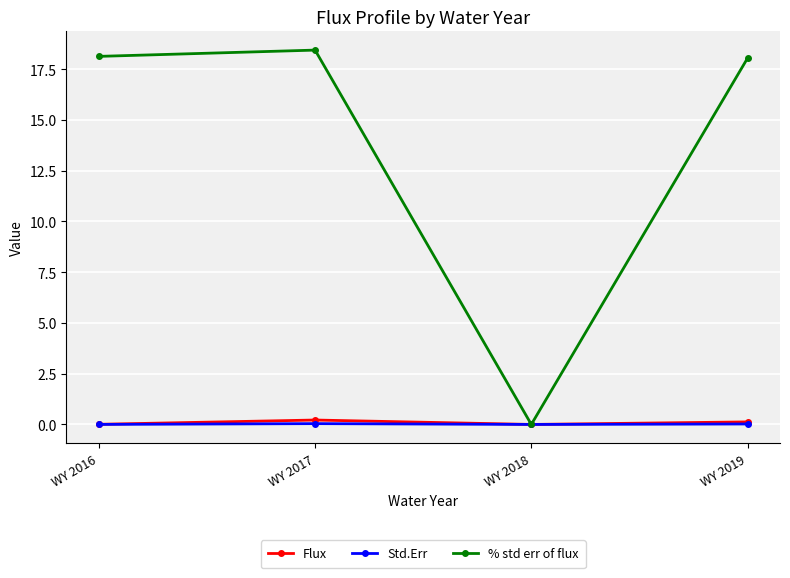

True or false: % std err of flux has a value of 10.1 at WY 2016.

False